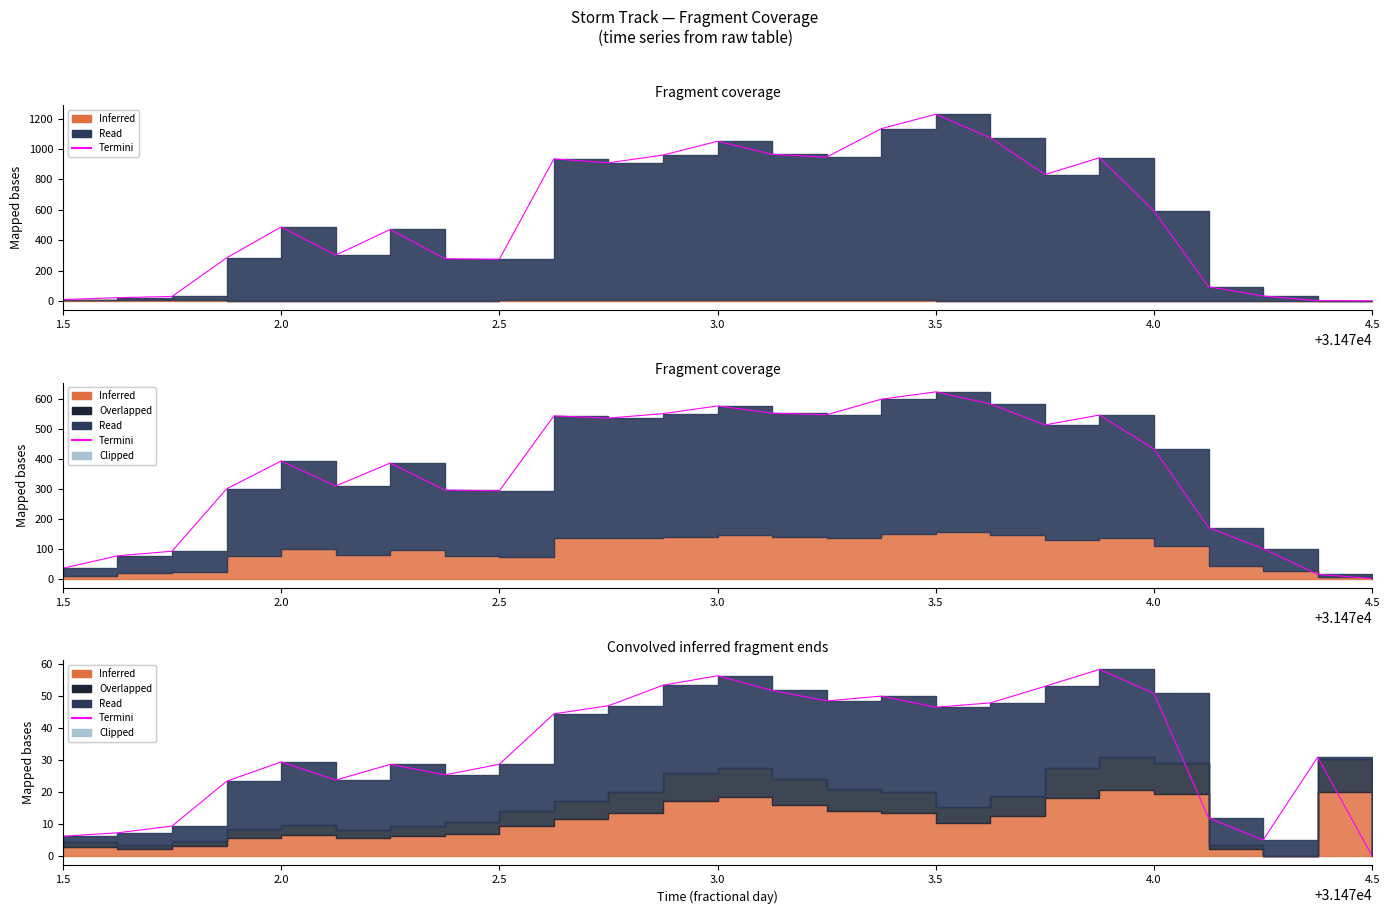

What position from the left is 2.0?

2